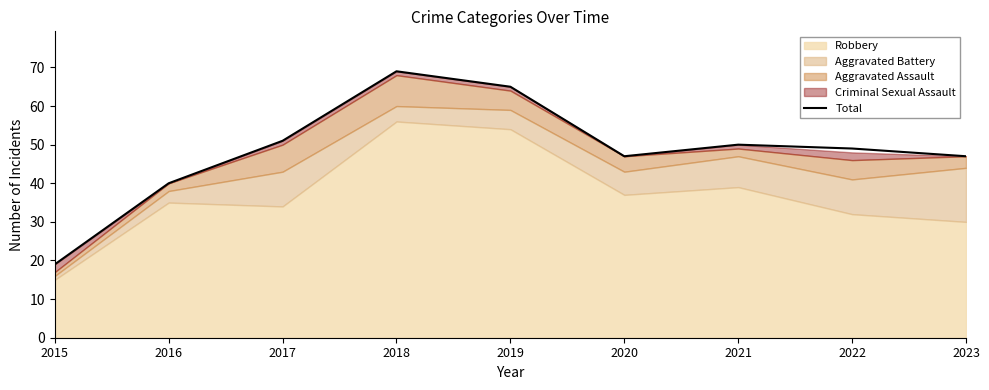

How many data points are above 49?

4